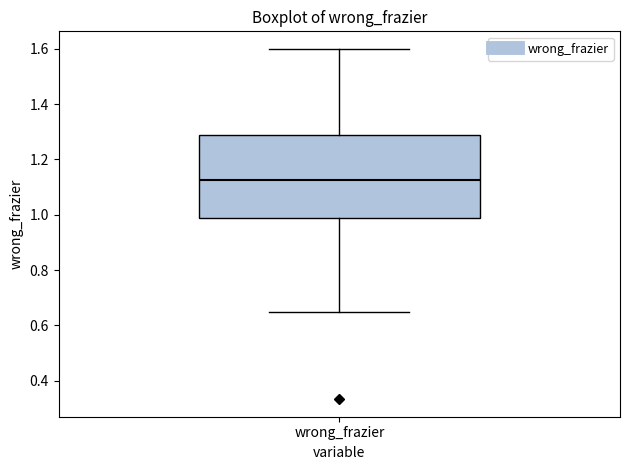

Read this box plot against the y-axis: the position of the median line, the range covered by the box, and the ends of both whiskers. The values are not printed on the chart, so give them approximately, as read against the axis.

median 1.12, box 0.98 to 1.28, whiskers 0.66 to 1.60